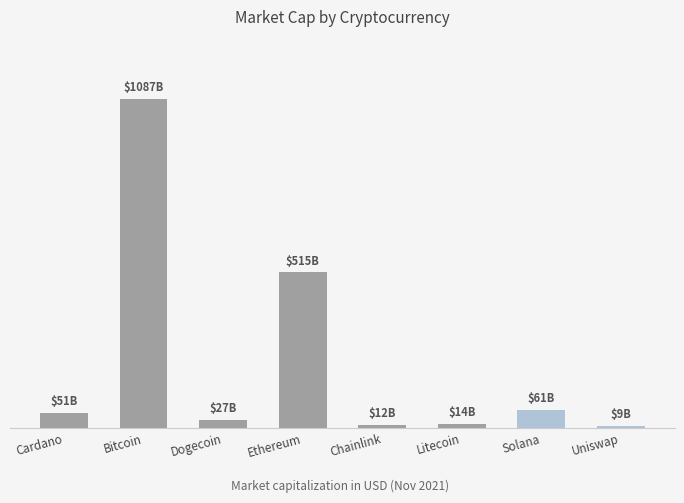

What is the value of the 2nd bar from the left?

1087153649468